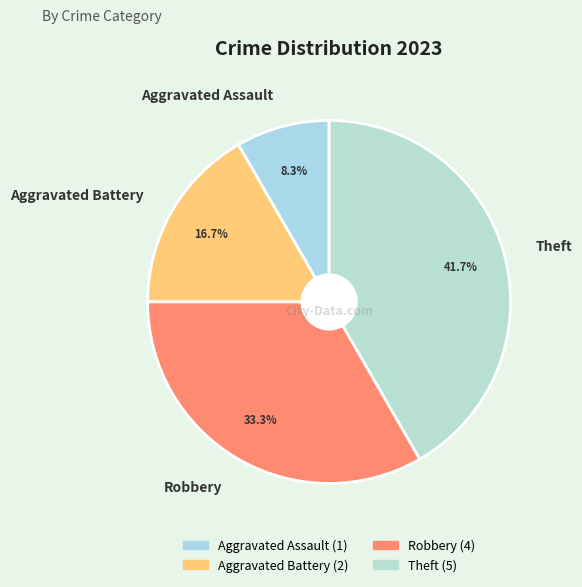

Between Aggravated Battery and Robbery, which is larger?

Robbery